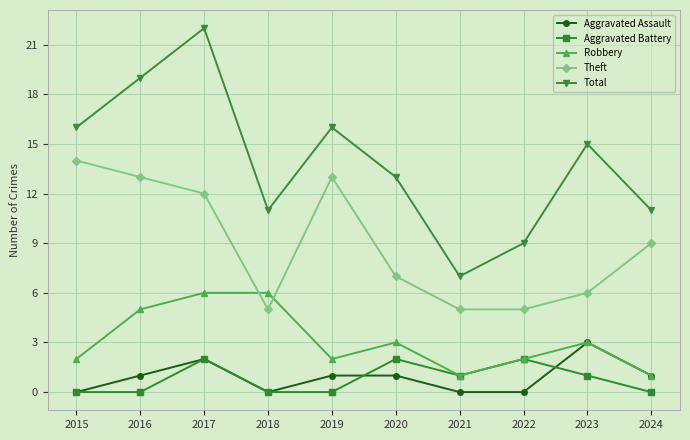

What is the maximum value shown in the chart?

22